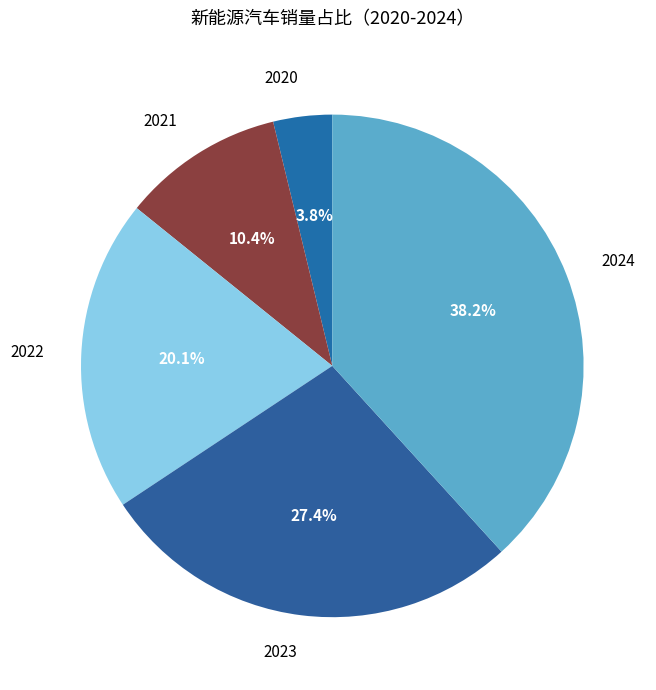

Does 2022 represent more than half of the total?

No